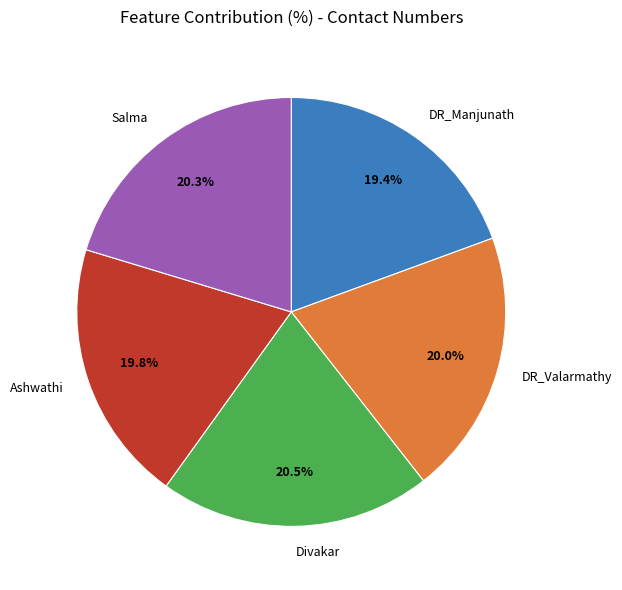

To the nearest percent, what is the difference between the largest and smallest slice percentages?

1%